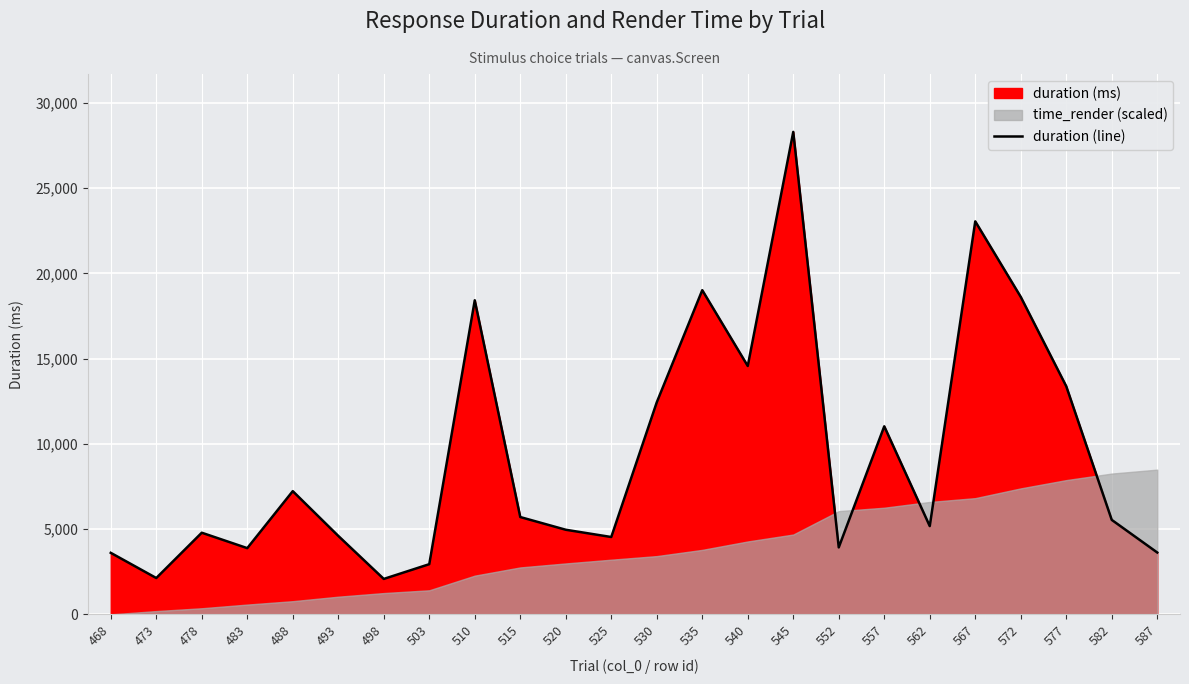

Approximately how many times larger is the value at 530 compared to 520?

2.5